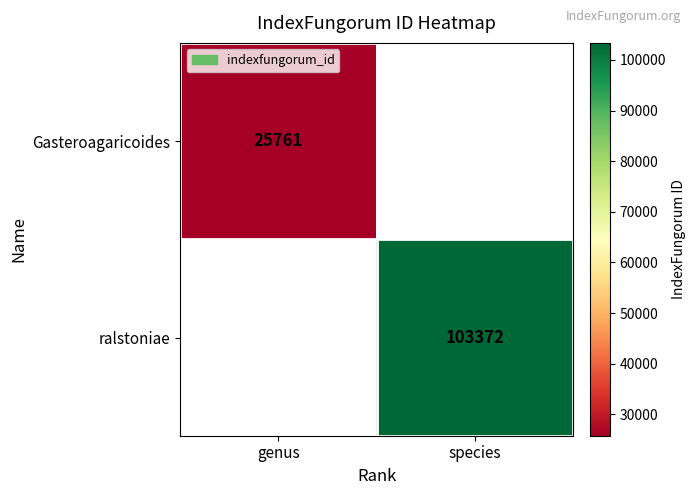

True or false: Gasteroagaricoides has a value of 25761 at genus.

True